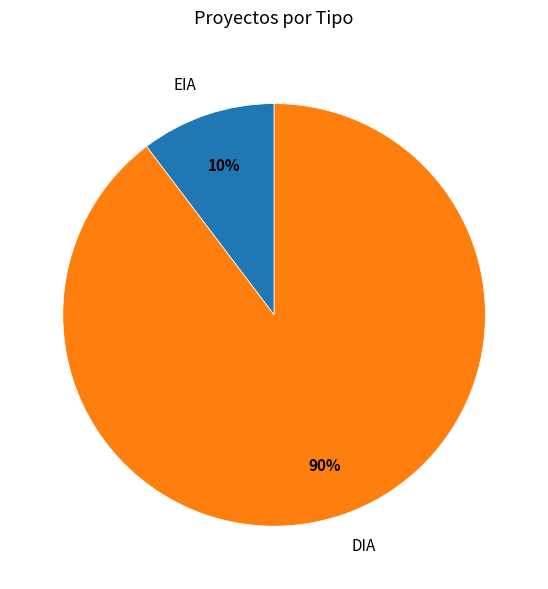

To the nearest percent, what percentage of the pie is DIA?

90%